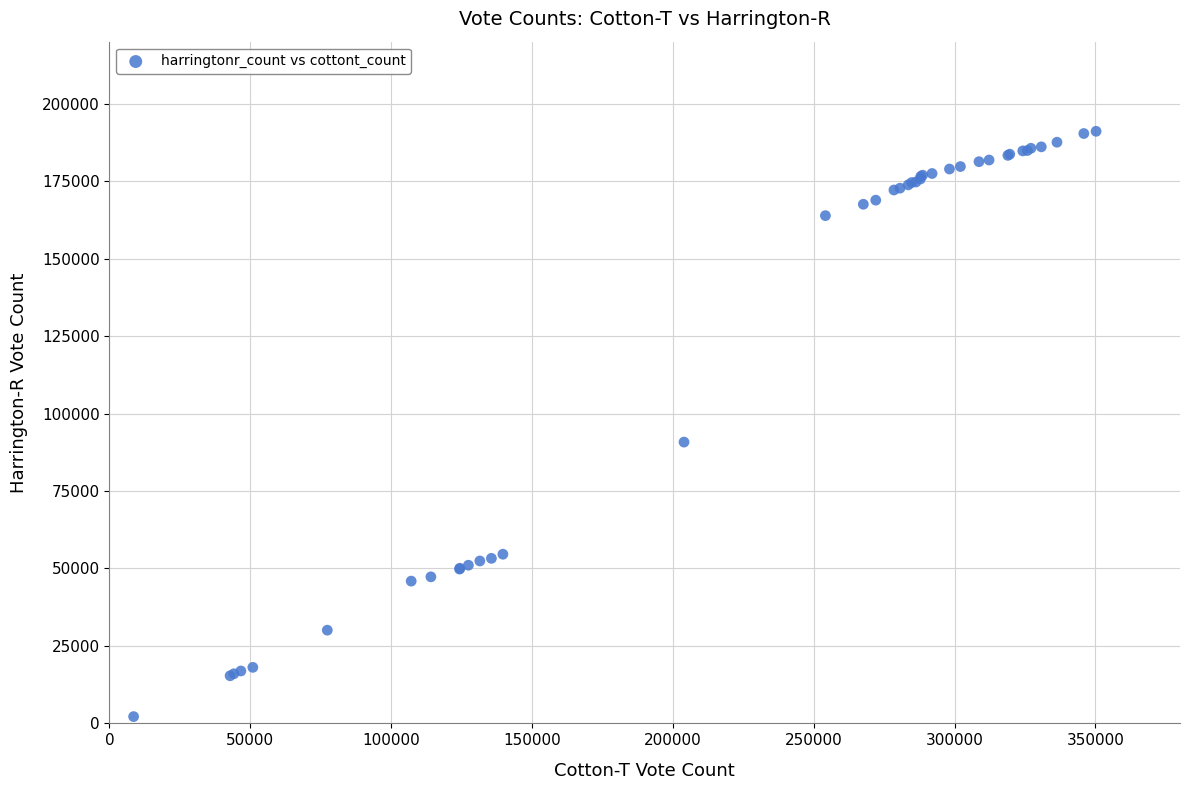

What Y value in the scatter plot is closest to 96634?

90779